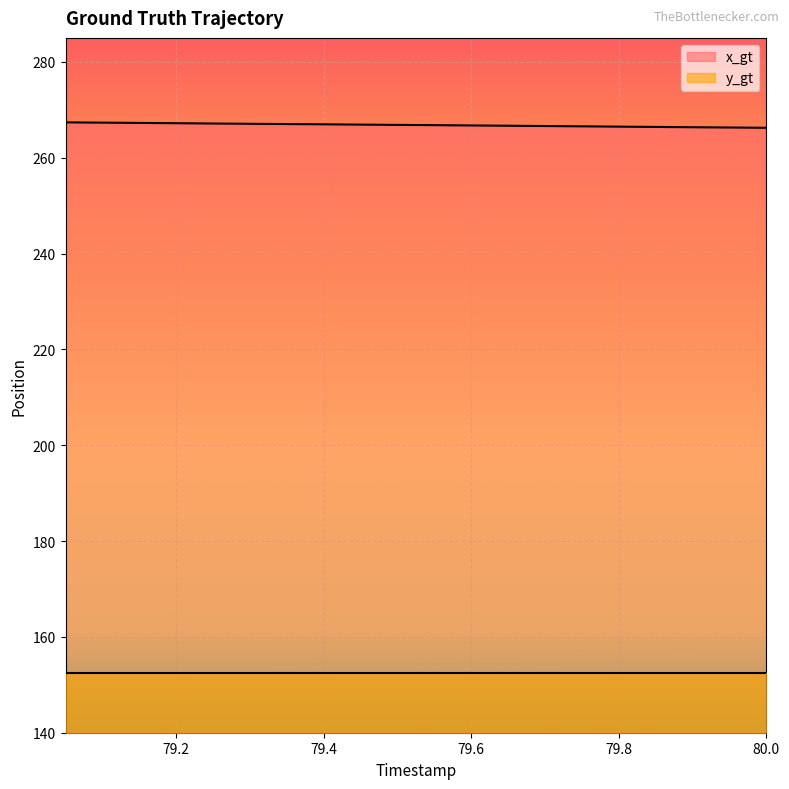

The chart shows a value of 266.4 at 79.85. True or false?

True